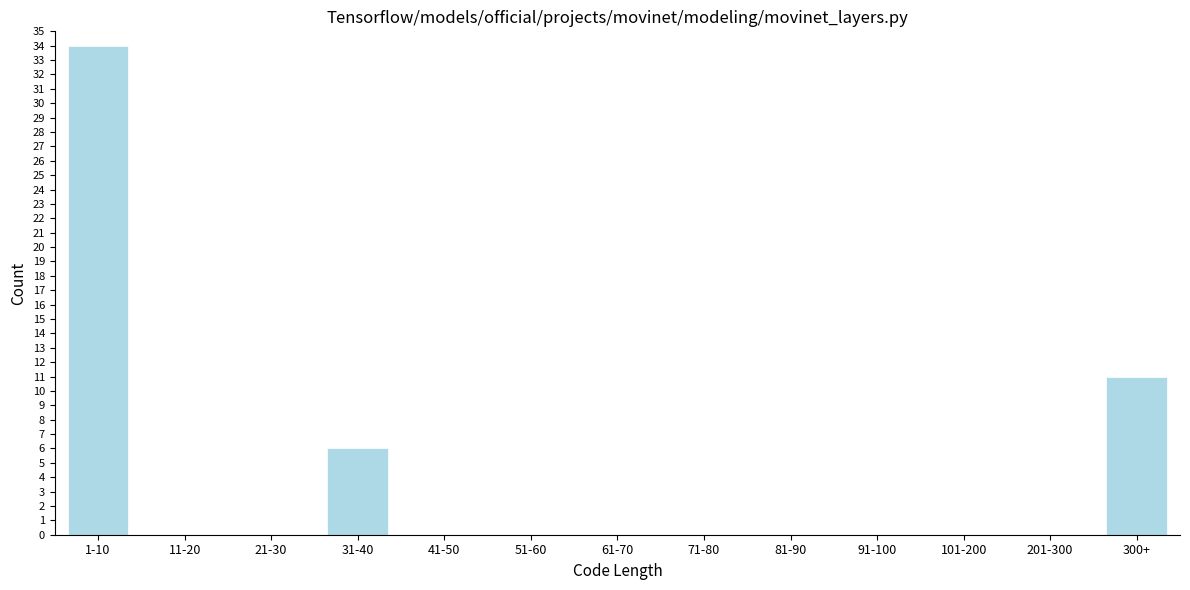

Reading left to right, list all the values displayed in this chart.

1-10=34	11-20=0	21-30=0	31-40=6	41-50=0	51-60=0	61-70=0	71-80=0	81-90=0	91-100=0	101-200=0	201-300=0	300+=11